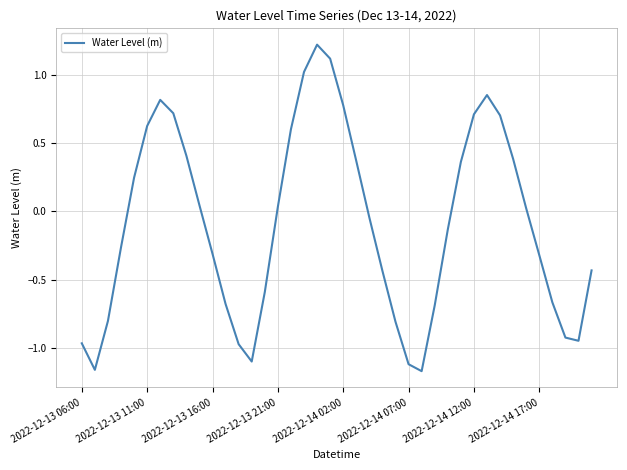

What is the difference between the maximum and minimum values?

2.4